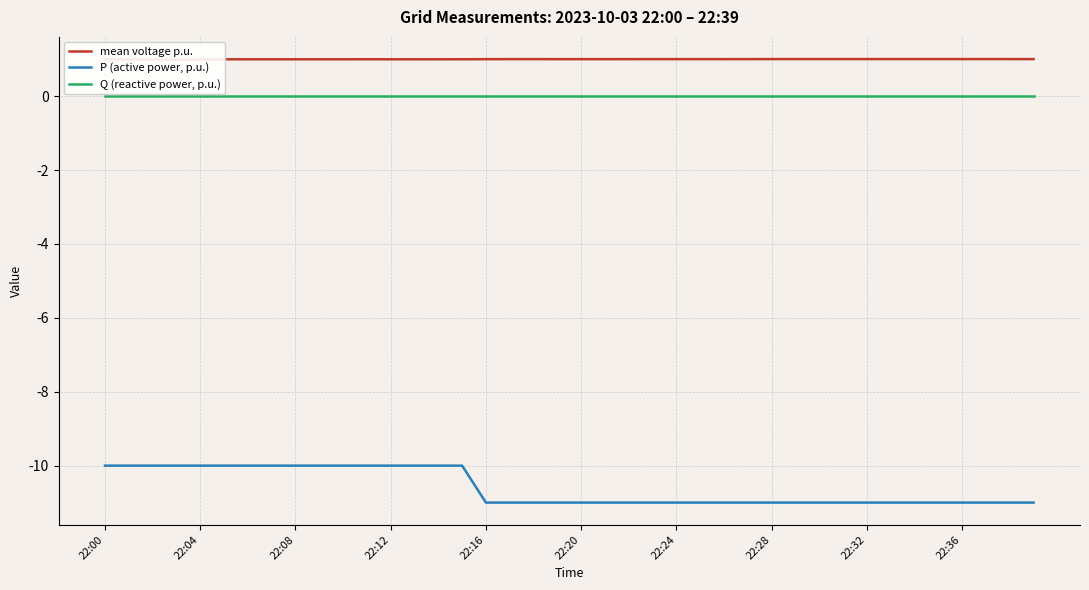

List the series in order of their peak value, highest first.

mean voltage p.u., Q (reactive power, p.u.), P (active power, p.u.)